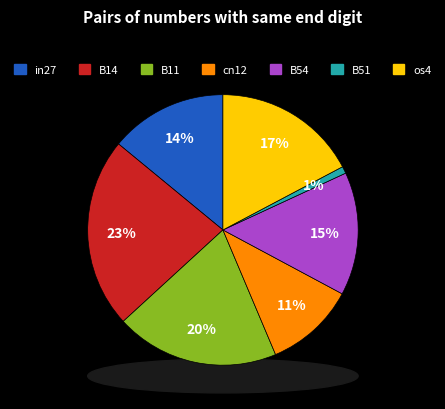

True or false: B11 accounts for 10% of the total.

False